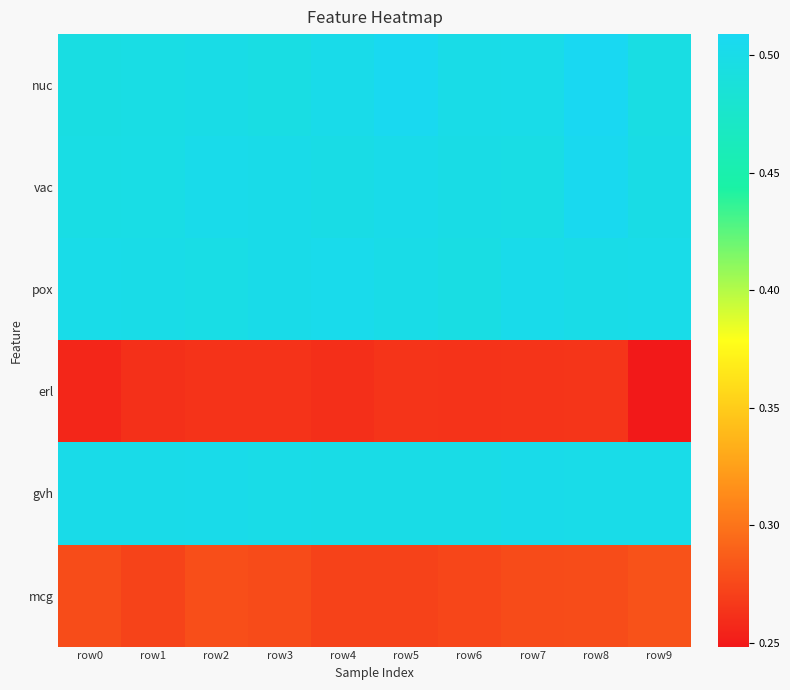

Count the number of data series in this chart.

6